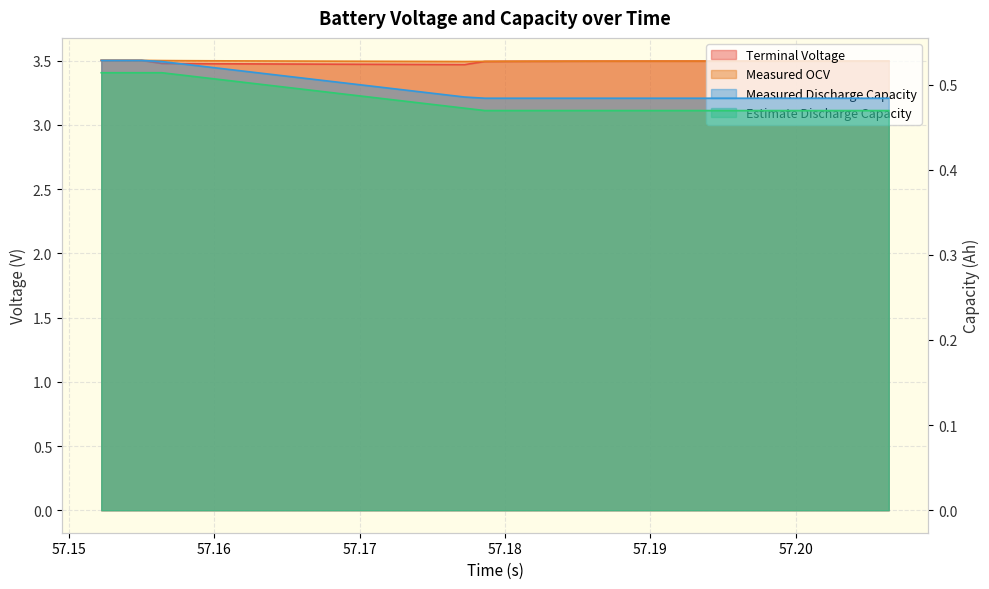

Is it true that Terminal Voltage equals 5.5 at 30?

False